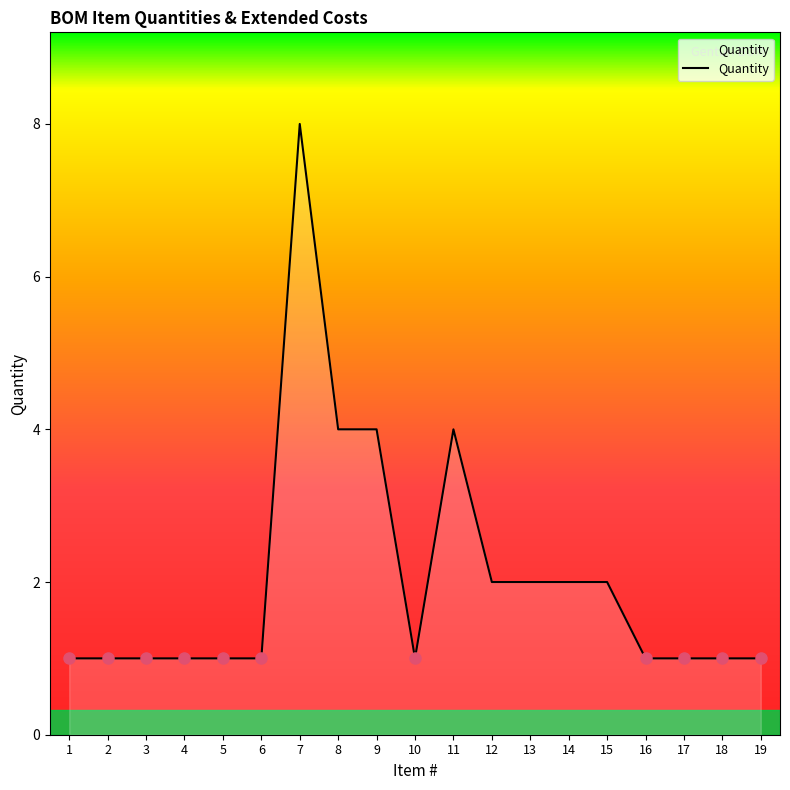

How many lines are shown in the chart?

1